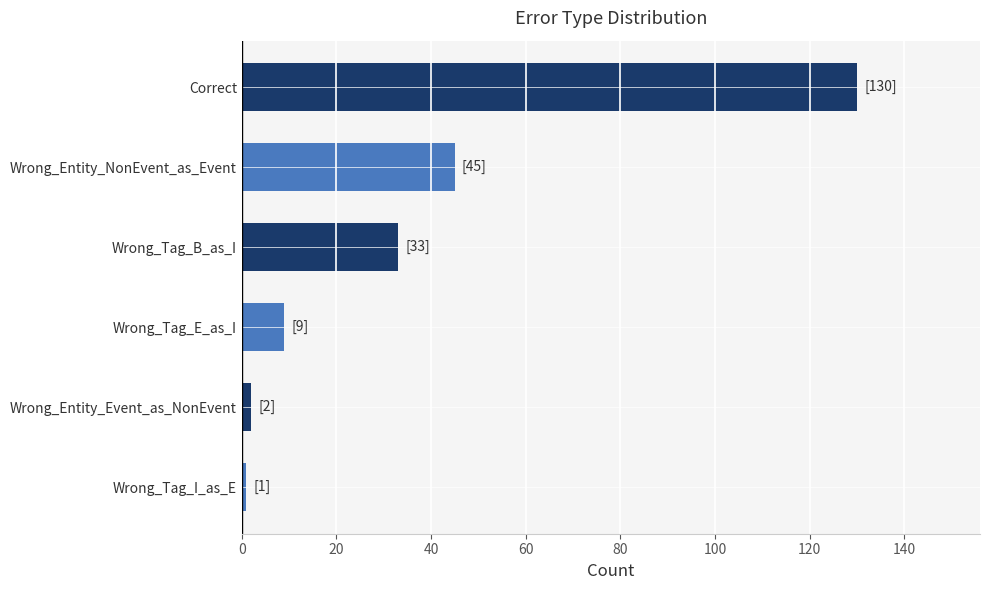

The value at Correct is 130. True or false?

True